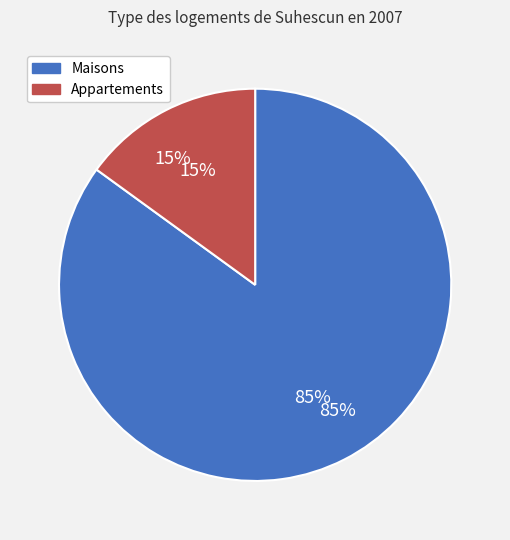

Is there any slice that represents more than half of the pie?

Yes